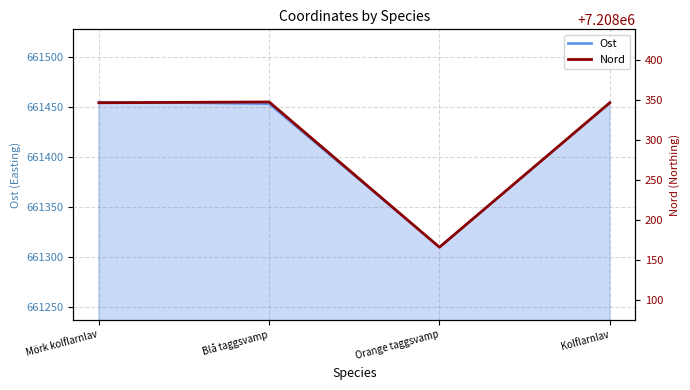

Reading left to right, what are all the values shown in this chart?

Mörk kolflarnlav=7208347	Blå taggsvamp=7208348	Orange taggsvamp=7208166	Kolflarnlav=7208347